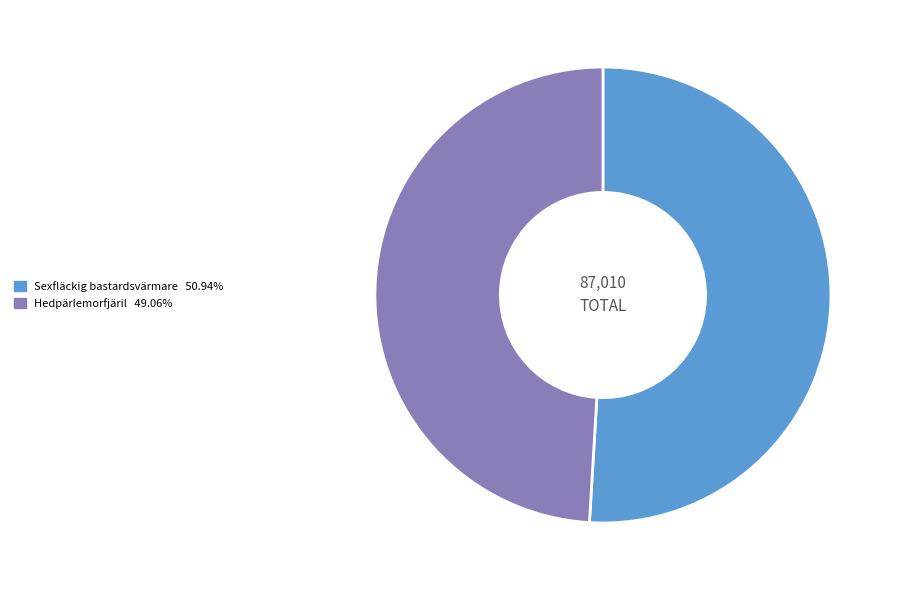

Do Sexfläckig bastardsvärmare and Hedpärlemorfjäril together represent more than half of the pie?

Yes